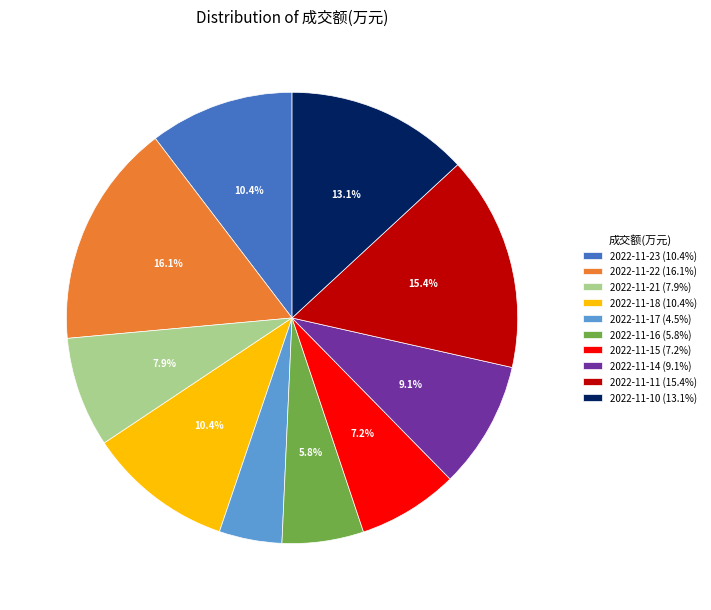

Does 2022-11-21 represent more than half of the total?

No